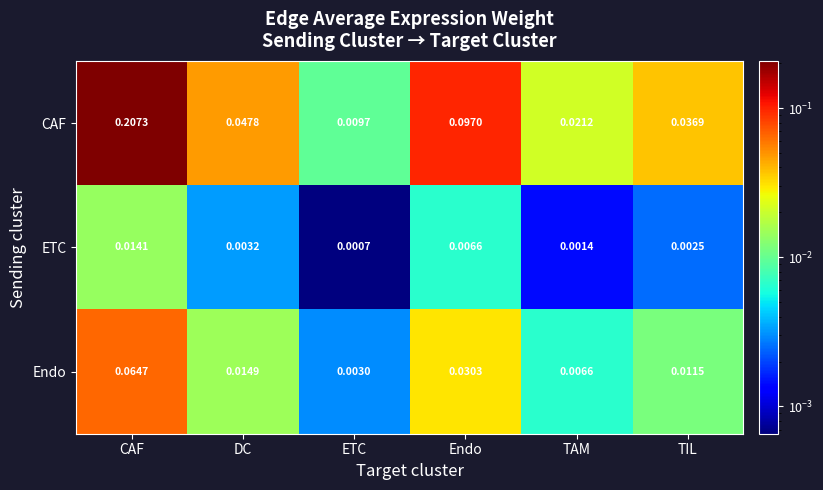

At which category does the chart reach its minimum across all series?

ETC